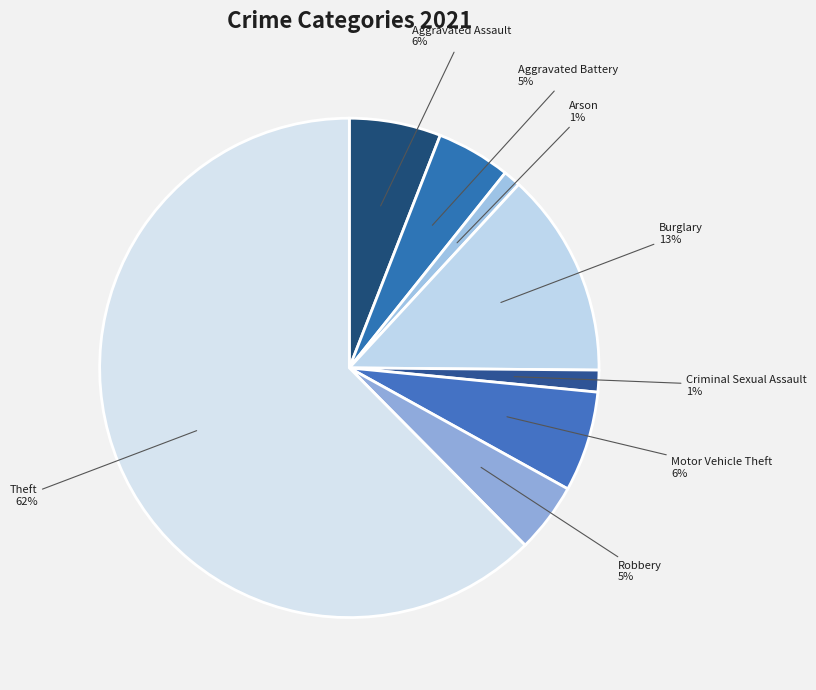

Which slice is the largest?

Theft